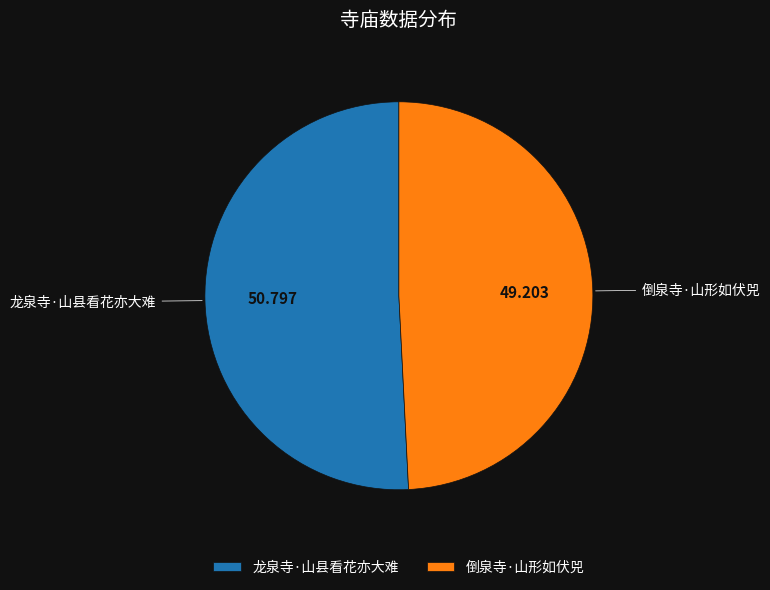

Between 龙泉寺·山县看花亦大难 and 倒泉寺·山形如伏兕, which is larger?

龙泉寺·山县看花亦大难